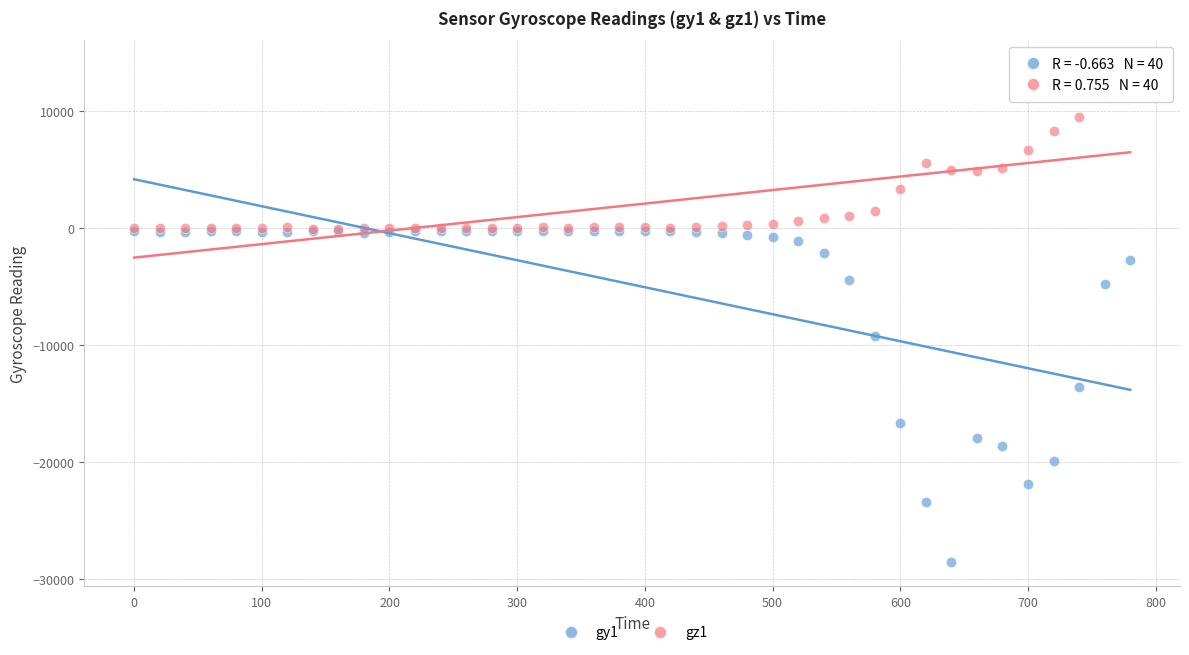

Across all series, what Y value is closest to -7292?

-9191